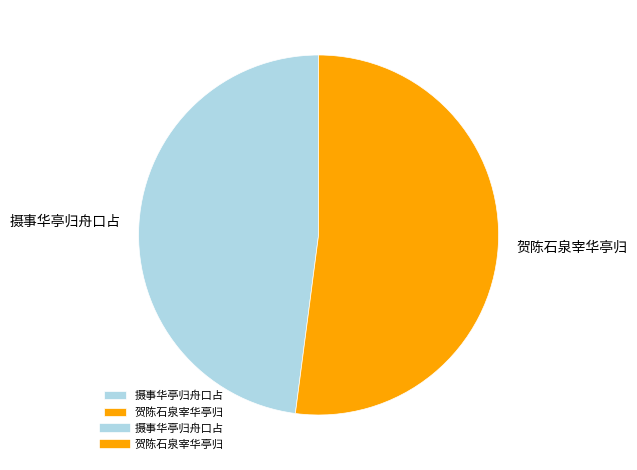

Count the number of slices in the pie.

2